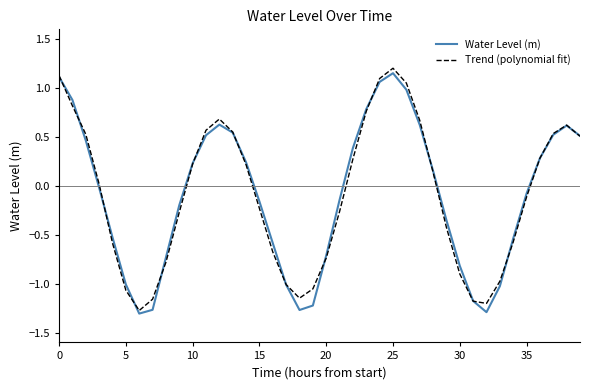

Rank the series by their average value, from highest to lowest.

Water Level (m), Trend (polynomial fit)